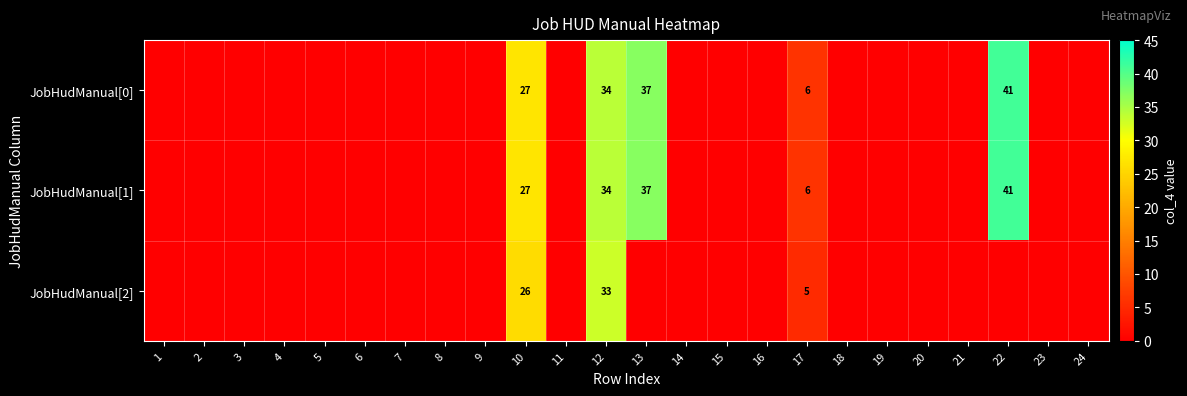

The JobHudManual[1] series shows 69 at 22. True or false?

False